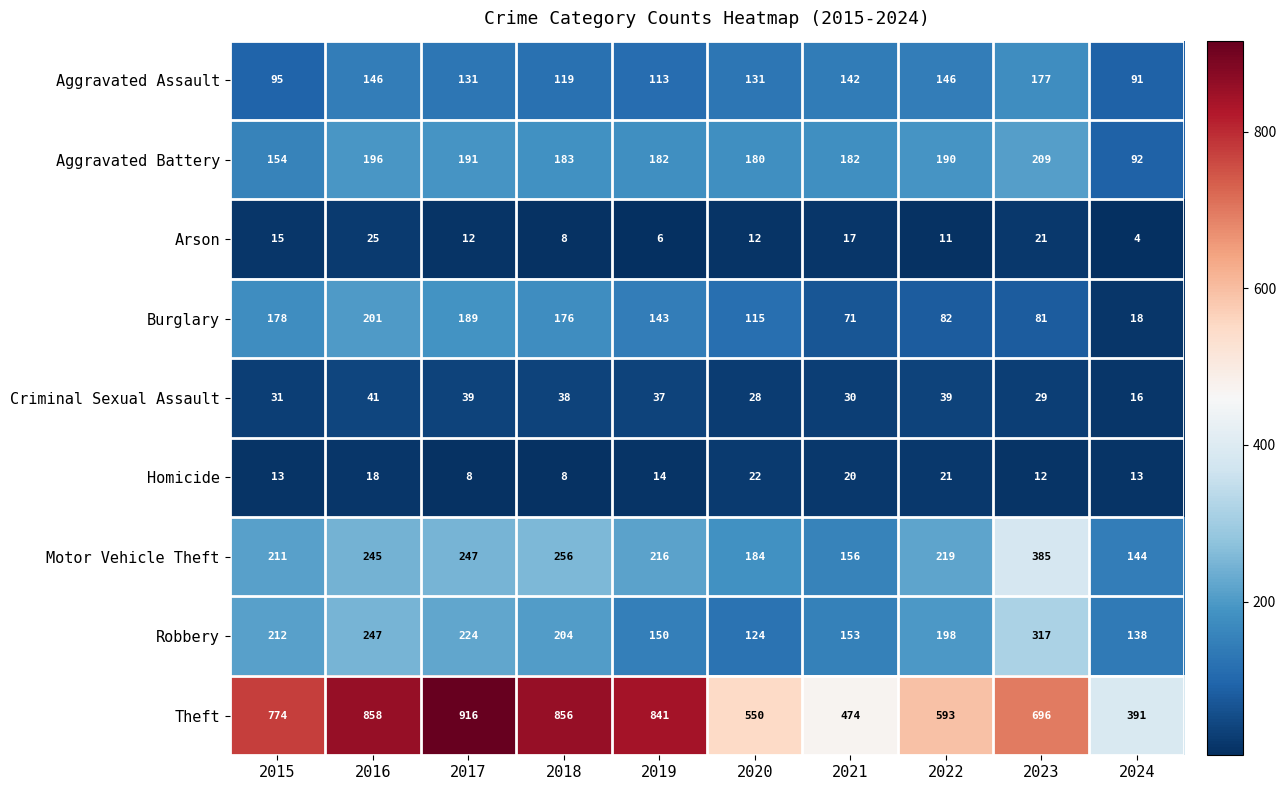

What is the difference between the Robbery values at 2019 and 2016?

97